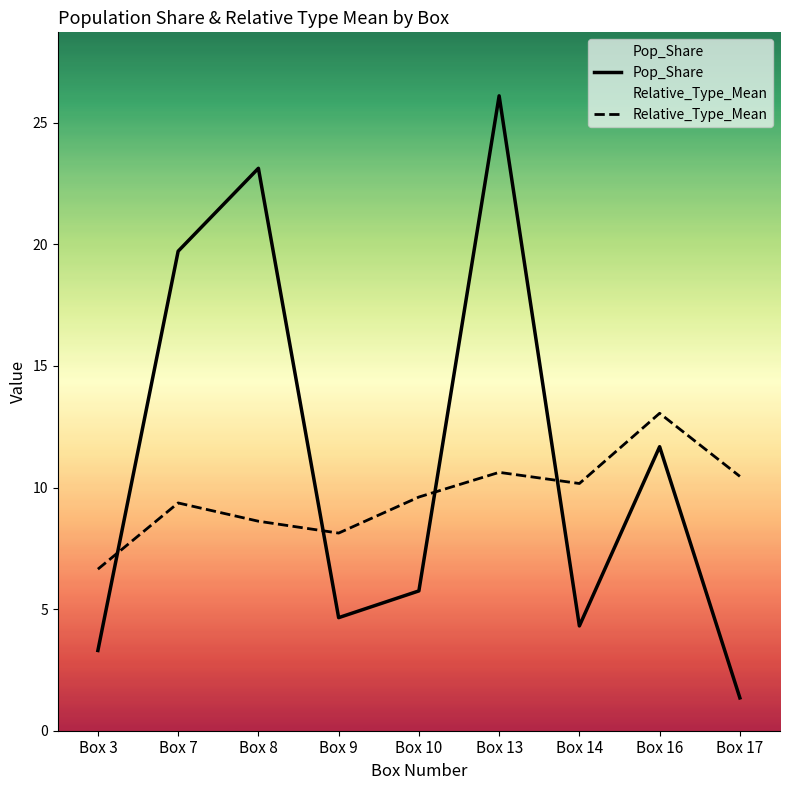

Where is Pop_Share nearest to the value 13?

Box 16